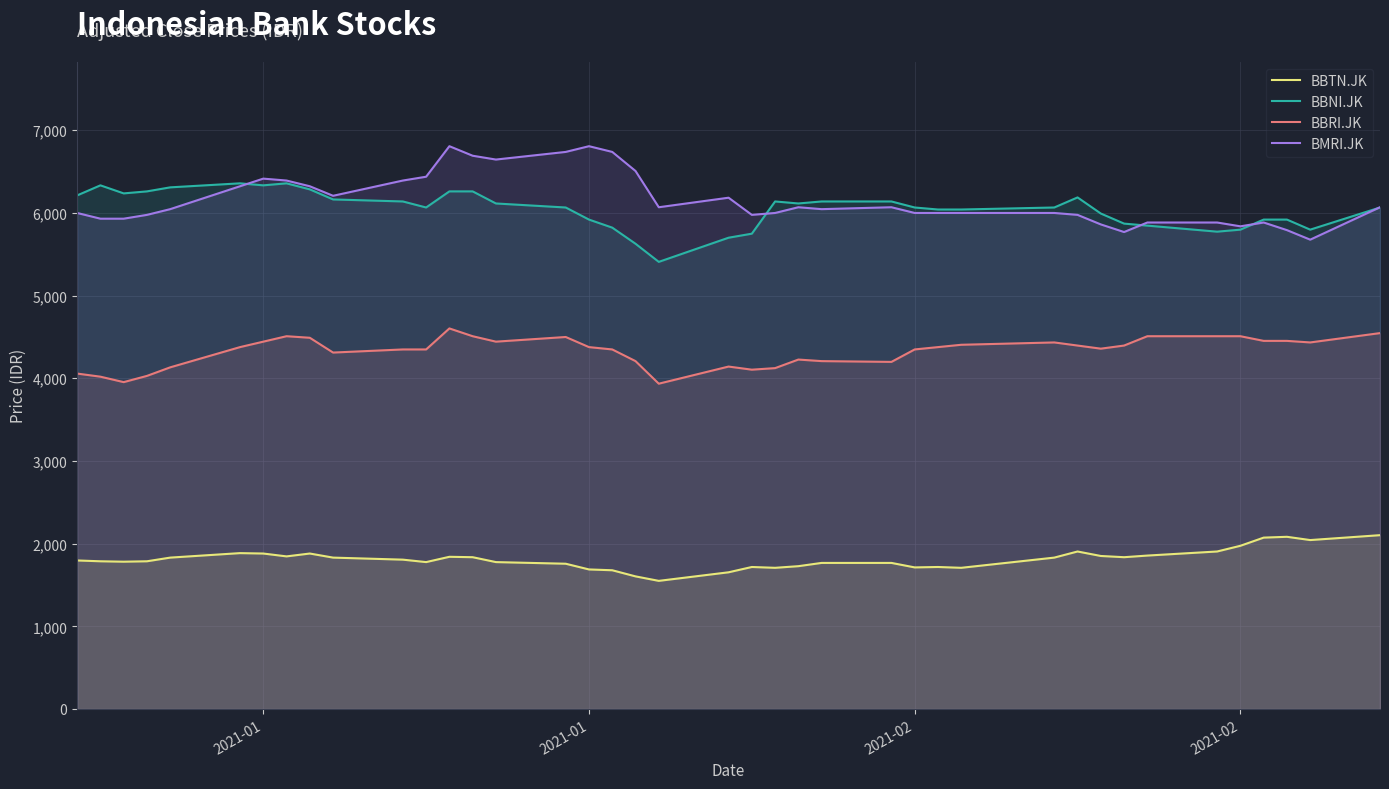

How many categories are shown in the chart?

40